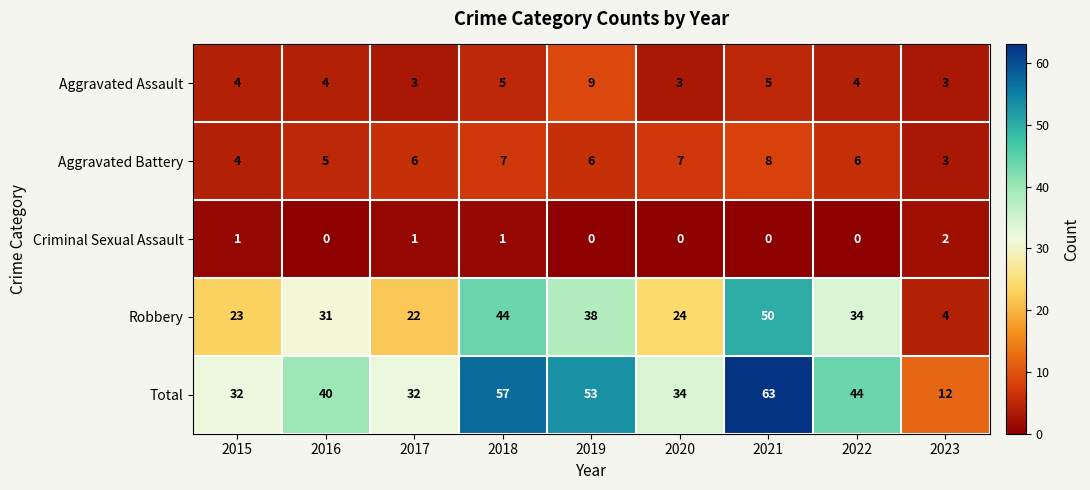

What is the average value of the Total series?

41